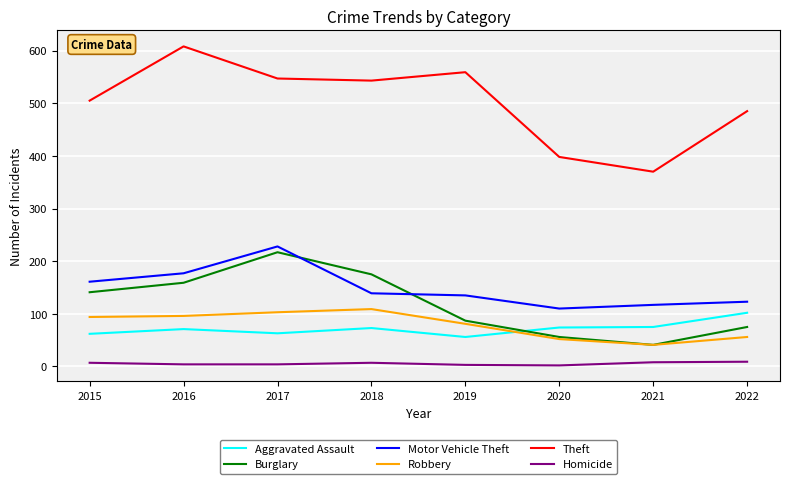

The Robbery series shows 82 at 2022. True or false?

False